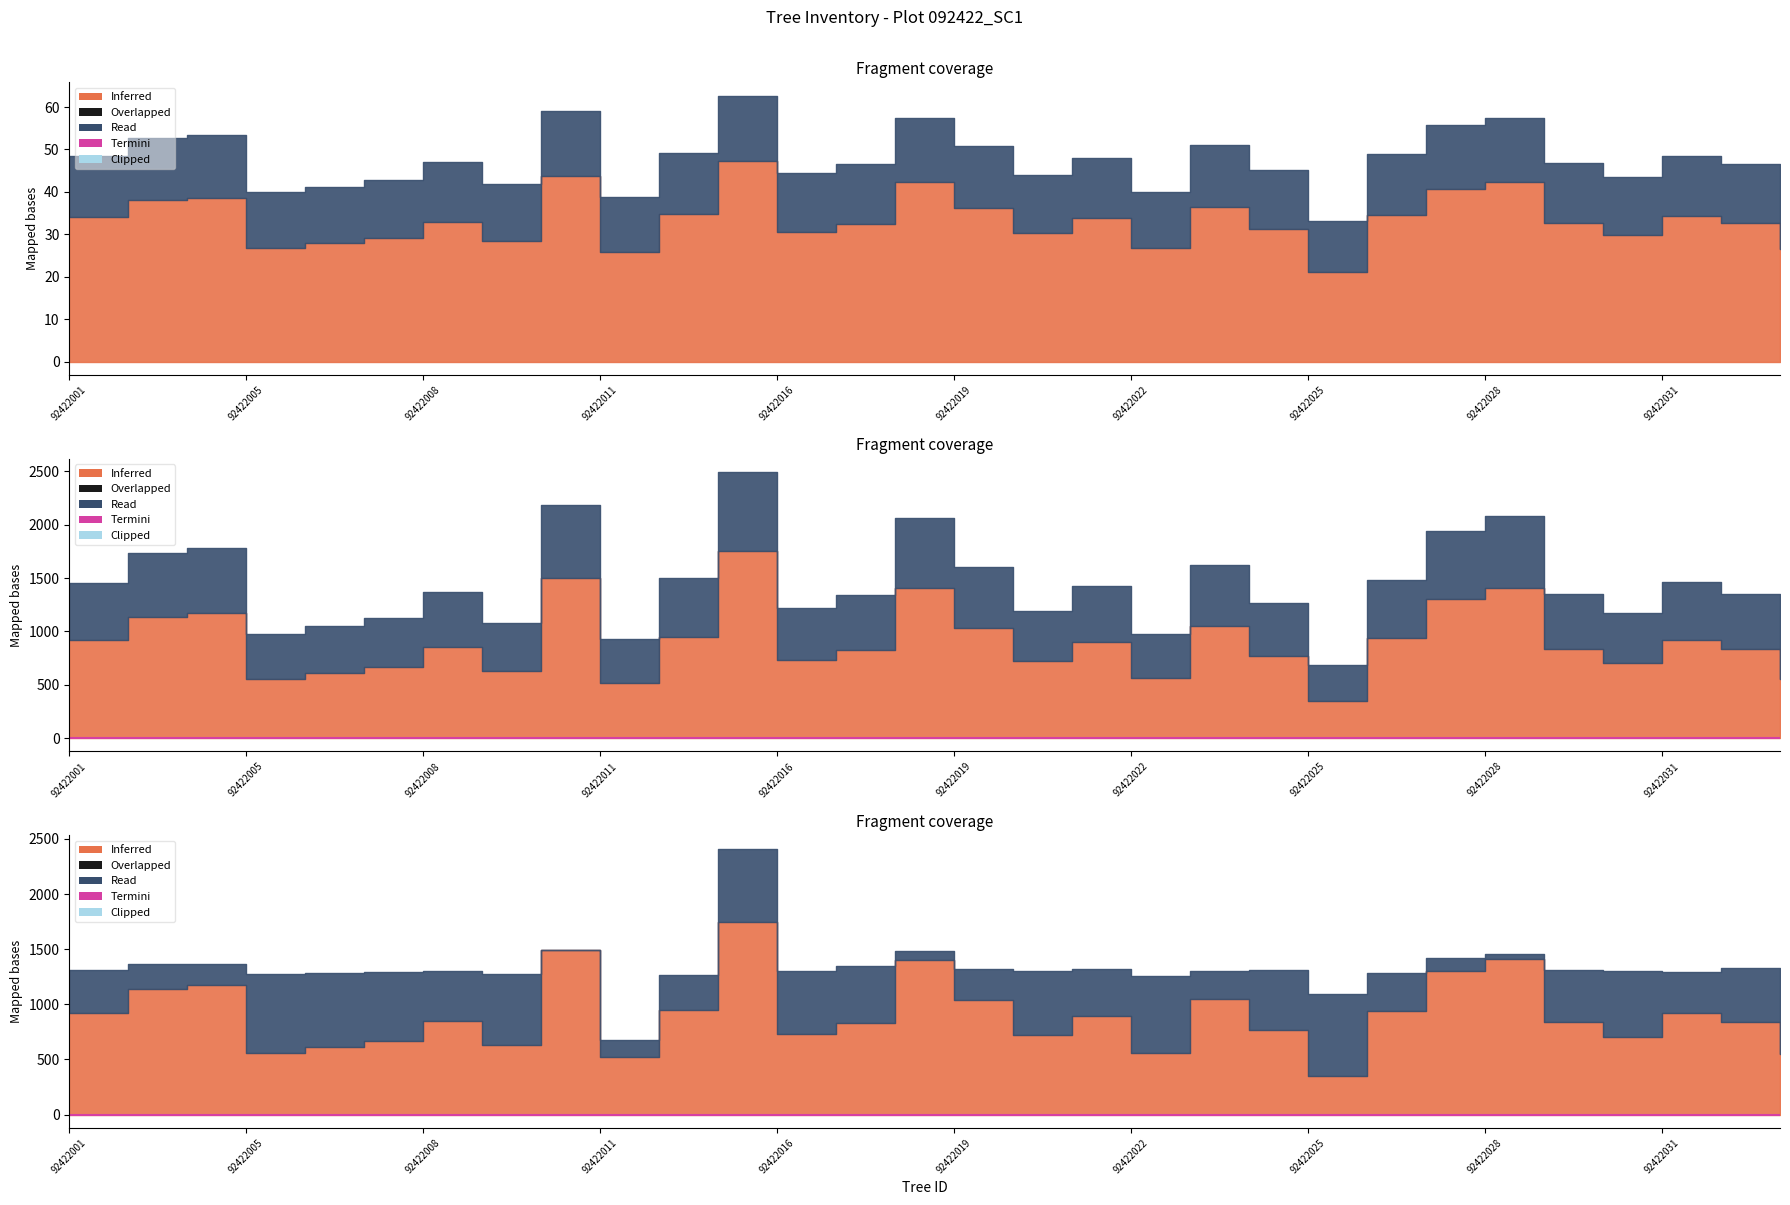

The value of h at 92422005 is 6.1. True or false?

False